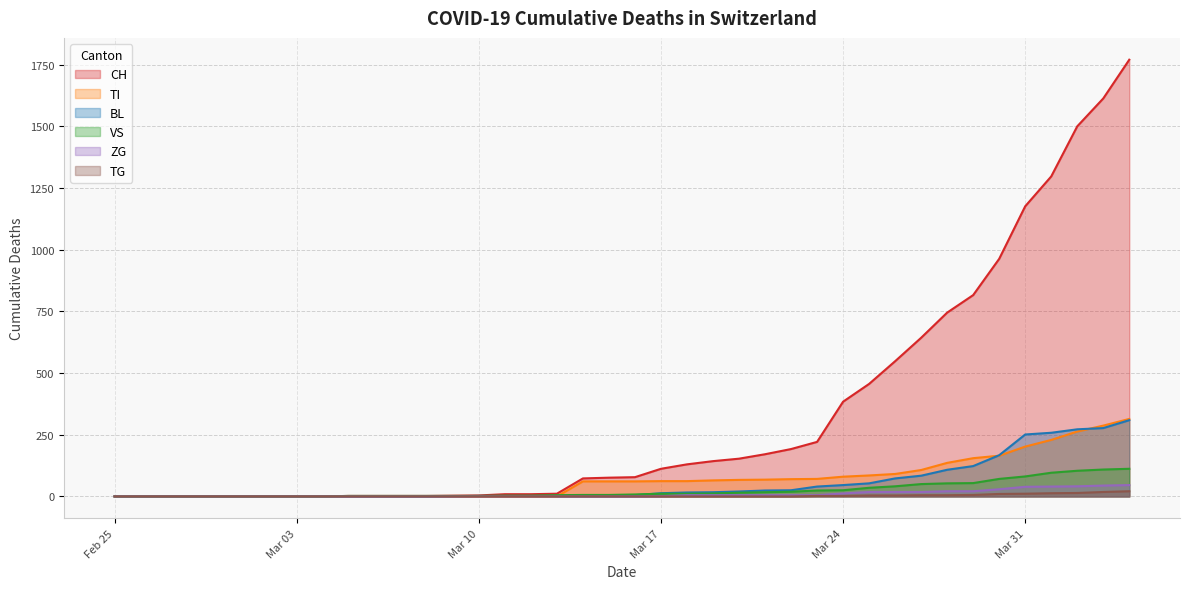

True or false: BL has more than 1 points higher than both neighbors.

False